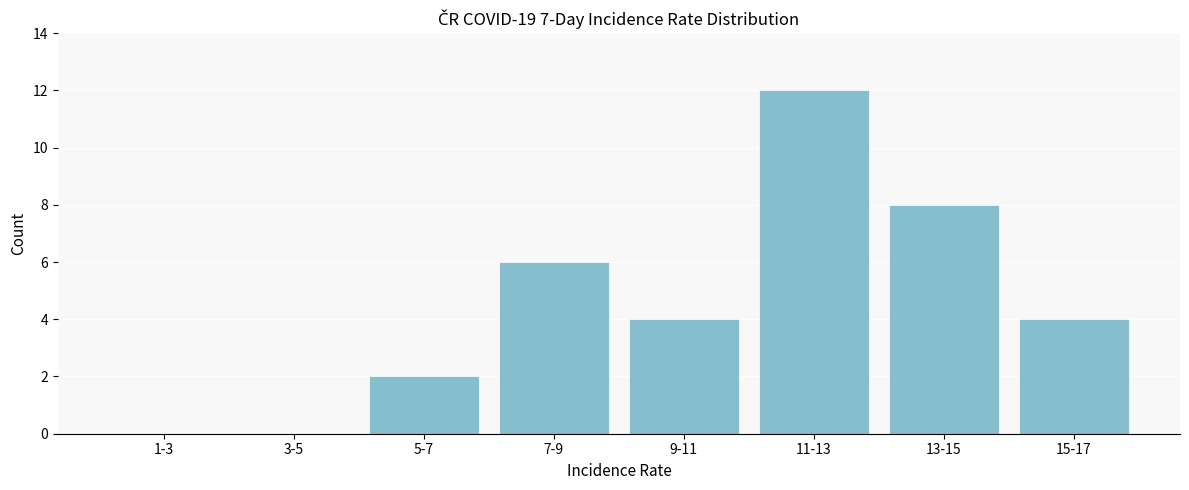

Reading left to right, transcribe all the data shown in this chart.

1-3=0	3-5=0	5-7=2	7-9=6	9-11=4	11-13=12	13-15=8	15-17=4